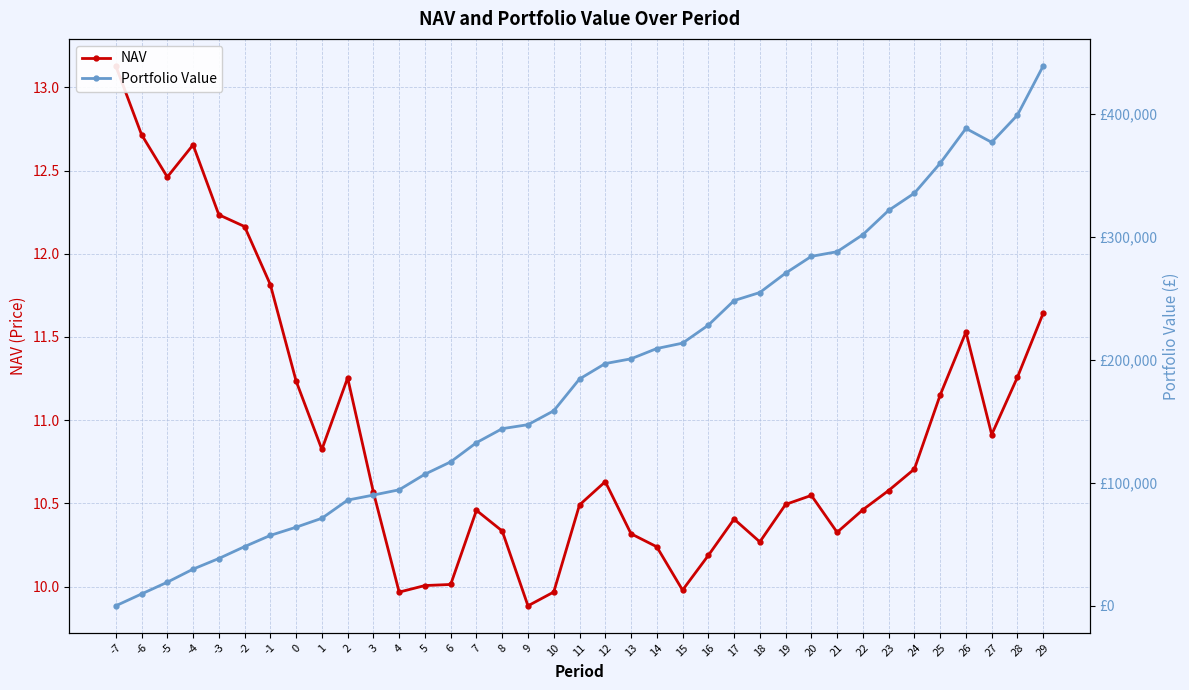

How many interior local valleys does the Portfolio Value series have?

1